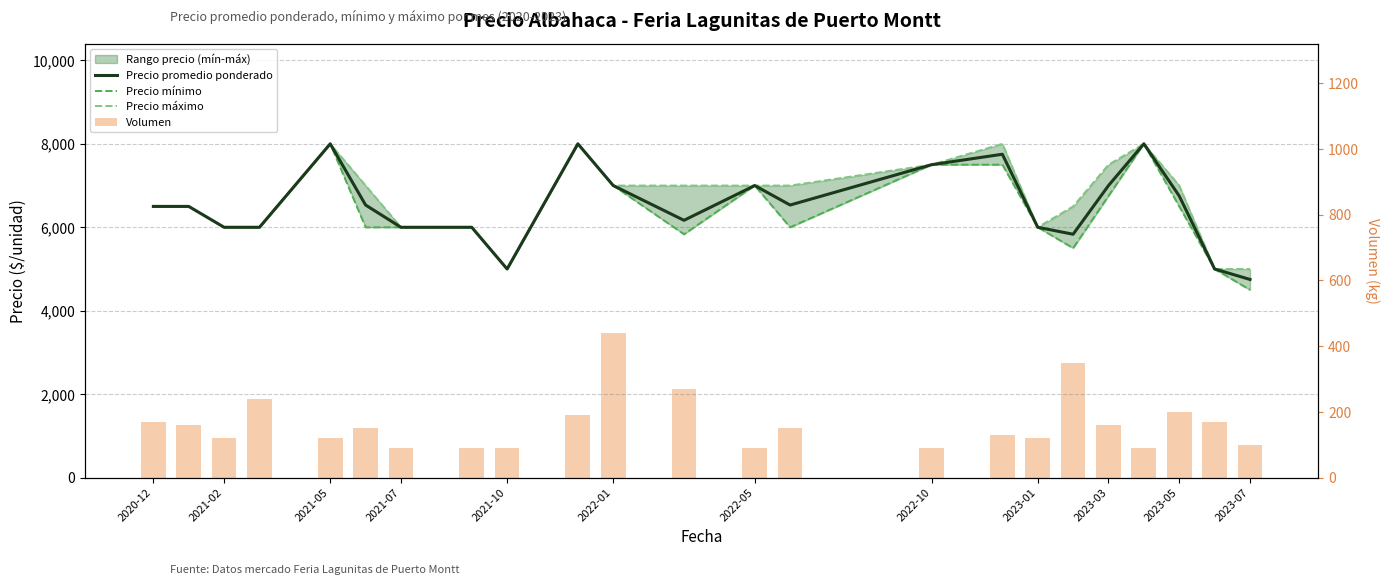

Are the bars horizontal?

No